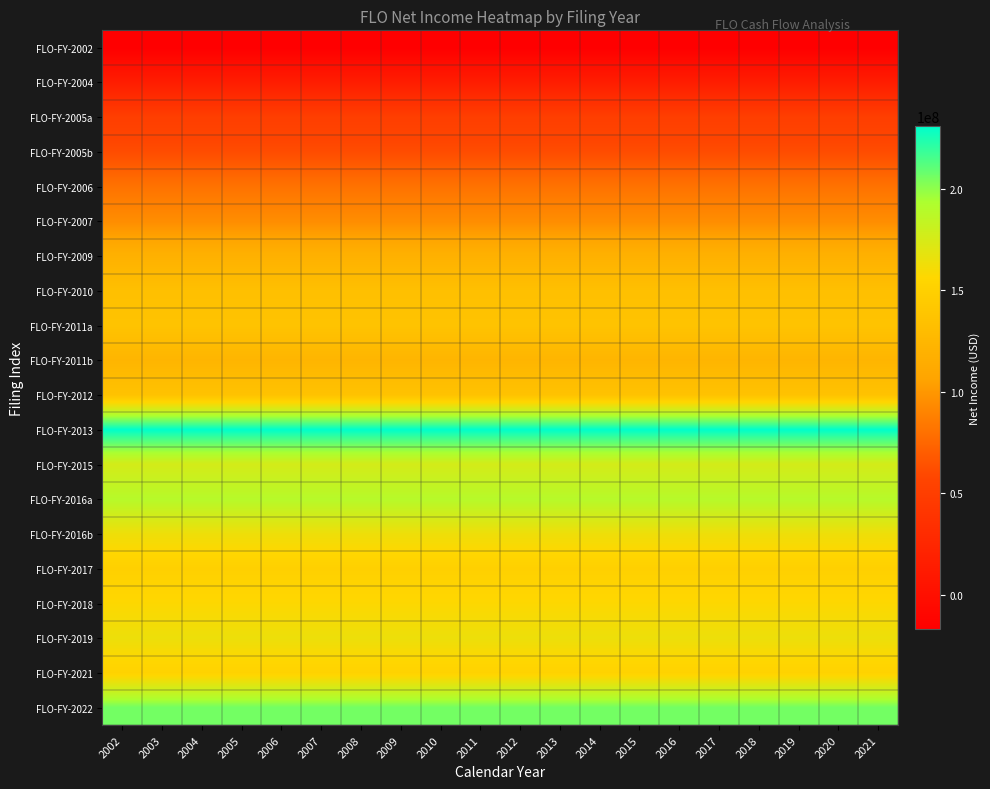

At 2011, list the series in order from smallest to largest.

FLO-FY-2002, FLO-FY-2004, FLO-FY-2005a, FLO-FY-2005b, FLO-FY-2006, FLO-FY-2007, FLO-FY-2009, FLO-FY-2011b, FLO-FY-2010, FLO-FY-2012, FLO-FY-2011a, FLO-FY-2017, FLO-FY-2021, FLO-FY-2018, FLO-FY-2016b, FLO-FY-2019, FLO-FY-2015, FLO-FY-2016a, FLO-FY-2022, FLO-FY-2013